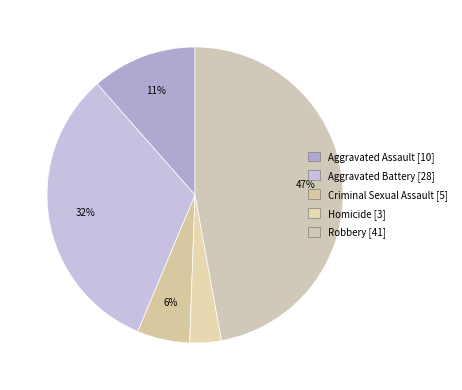

The Robbery slice represents 35% of the pie. True or false?

False